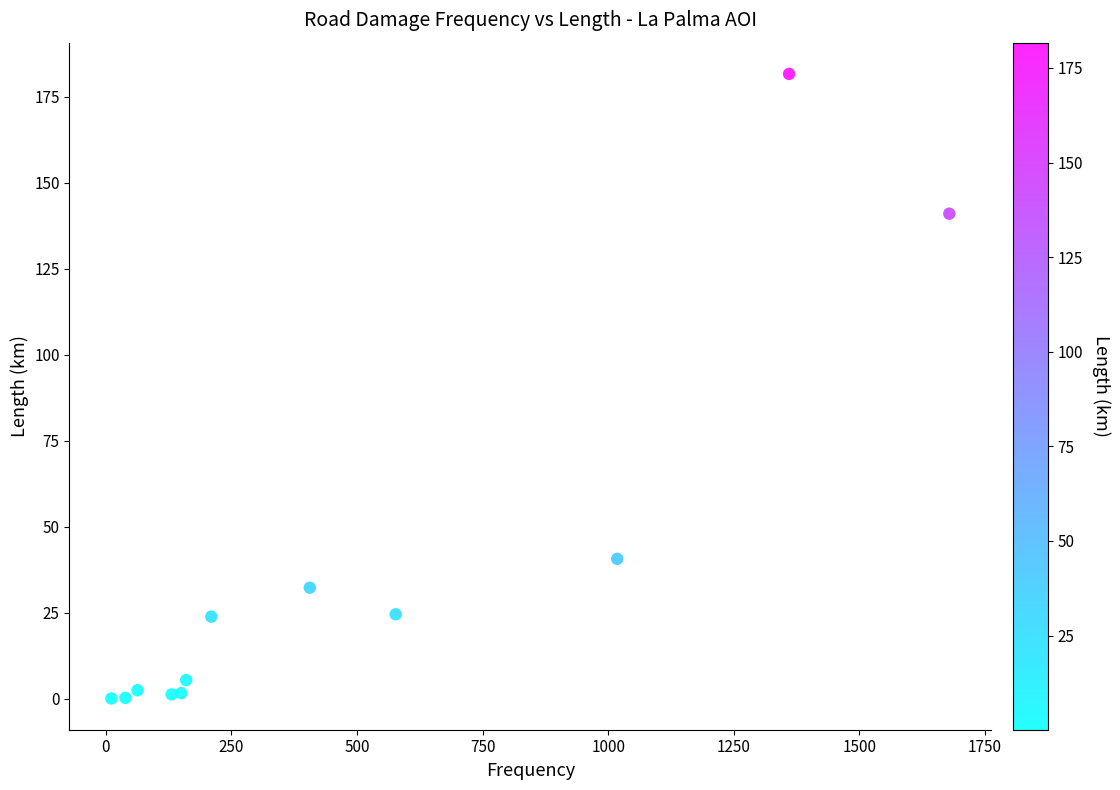

What is the average X value?

483.7